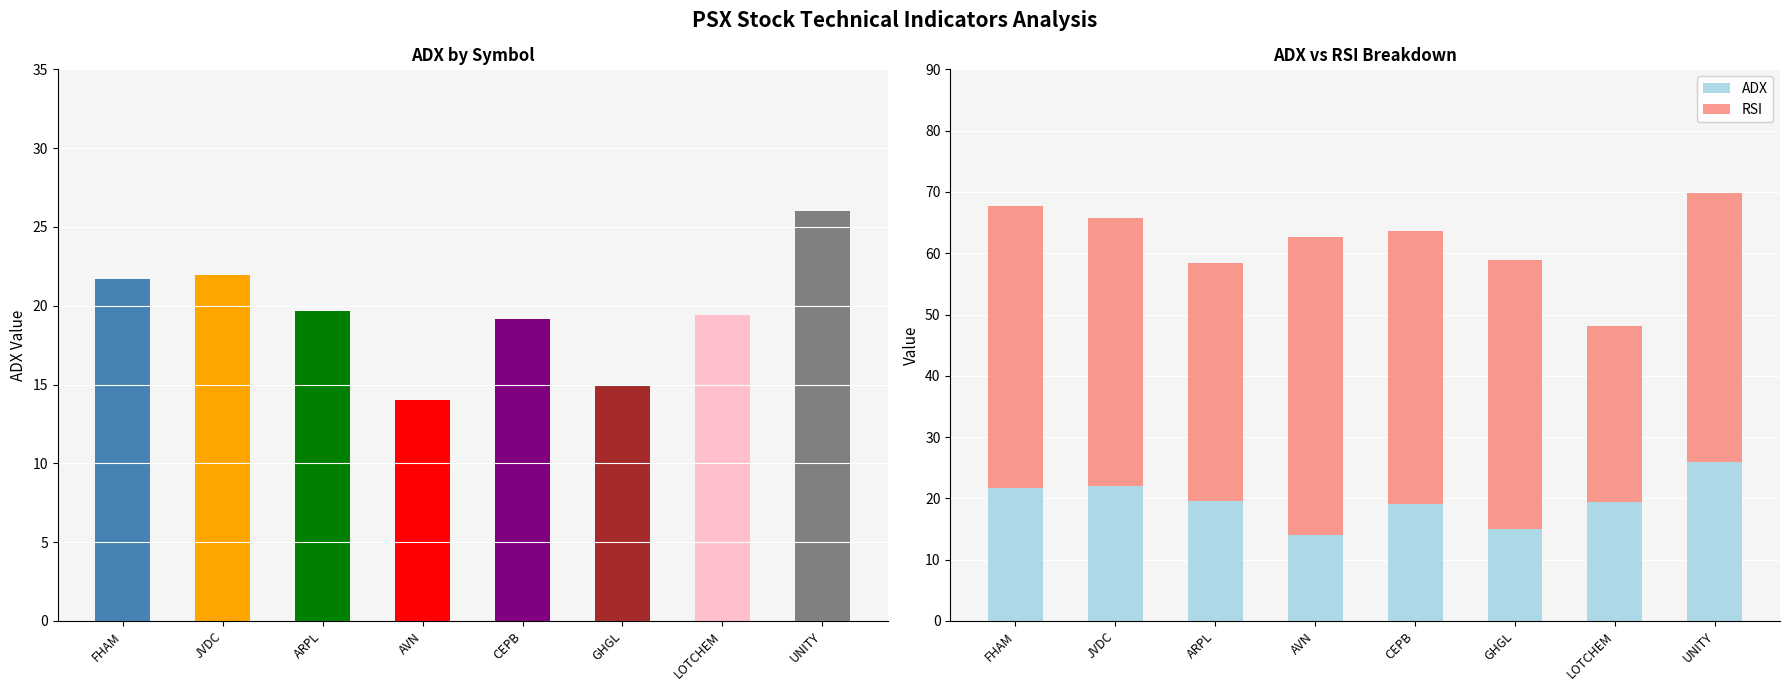

What is the label of the 6th bar from the right?

ARPL